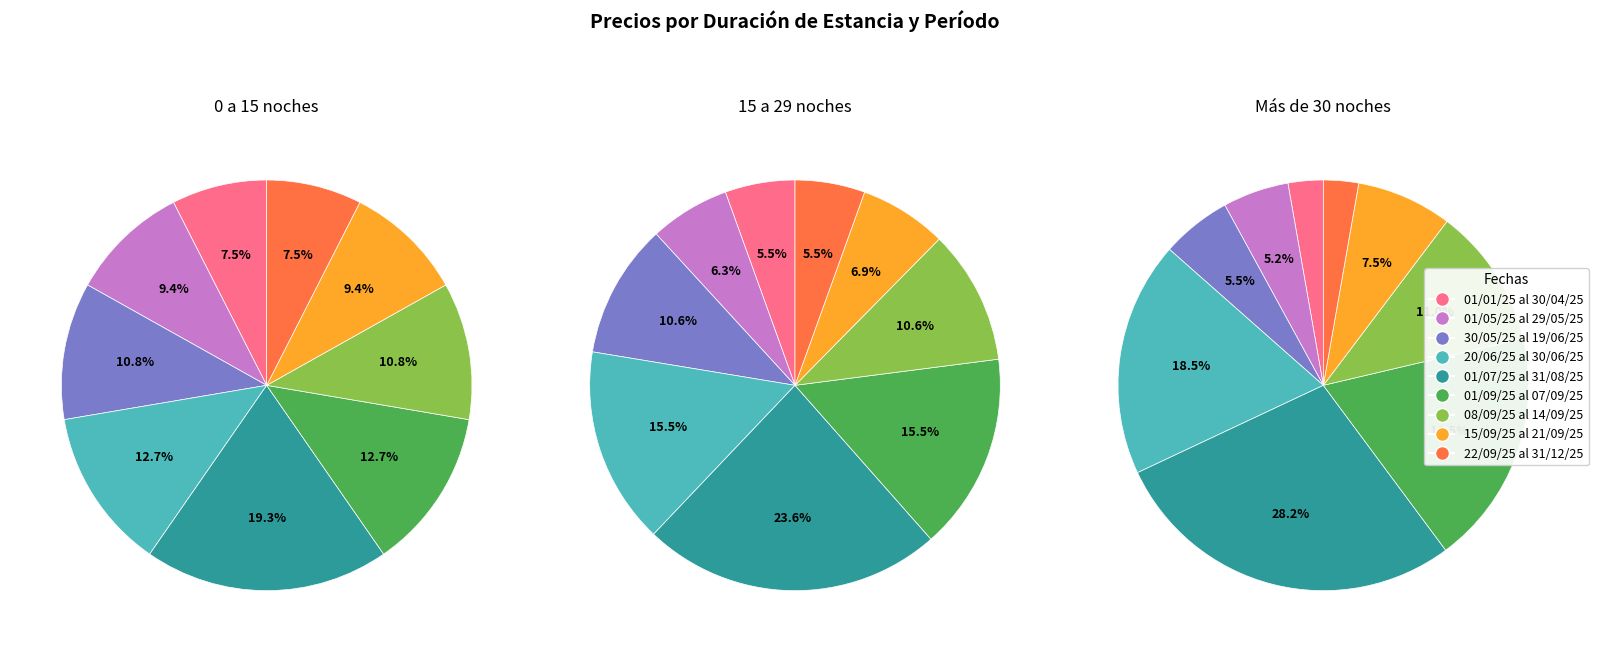

To the nearest percent, what portion does 01/09/25 al 07/09/25 represent?

16%